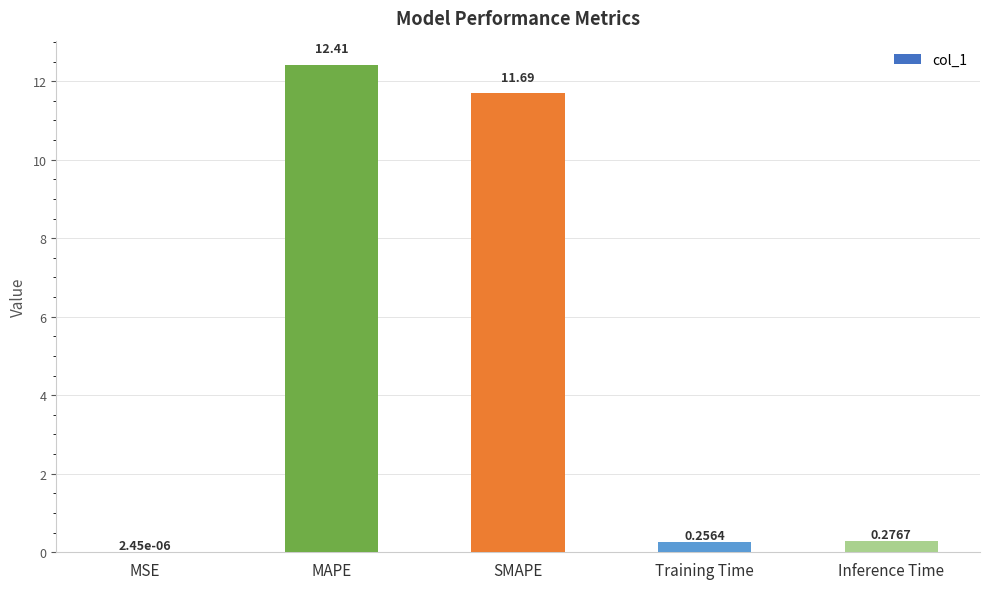

What is the sum of all values?

24.6